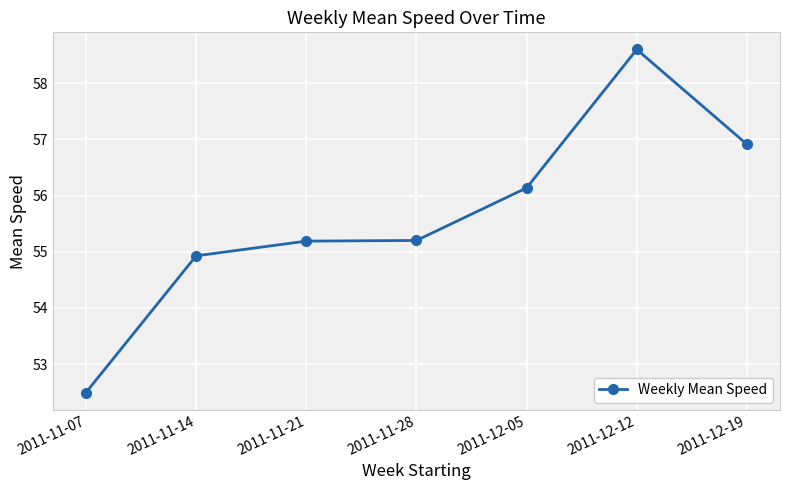

Approximately how many times larger is the value at 2011-12-12 compared to 2011-12-19?

1.0